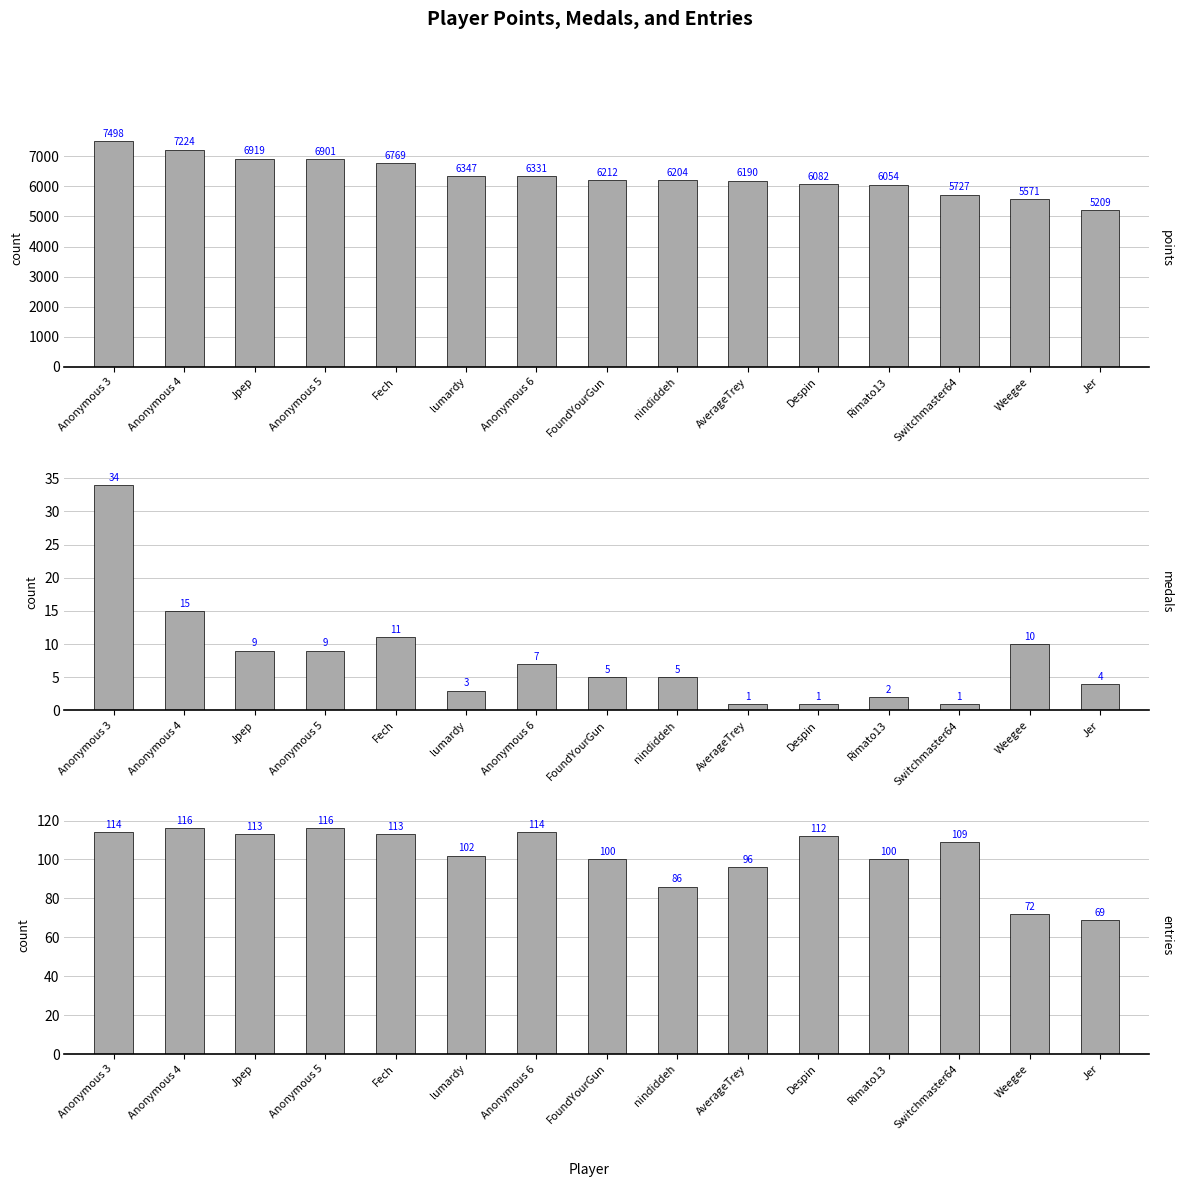

What is the sum of all medals values?

117